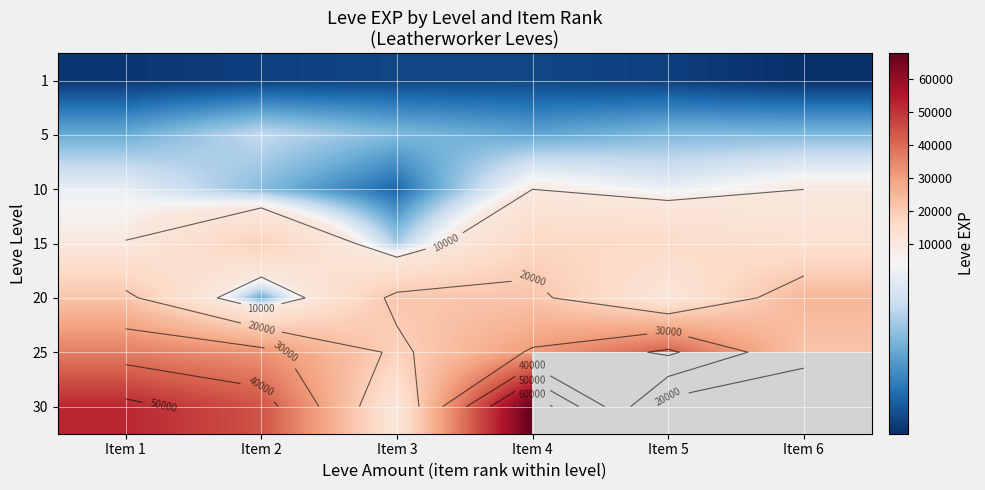

What is the greatest value displayed?

67730.0